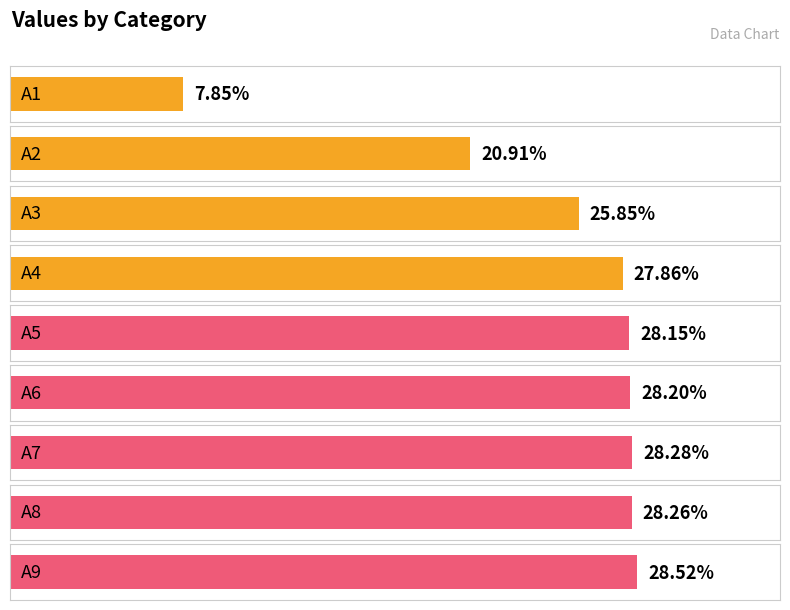

Are the bars grouped side by side (vs. stacked)?

No